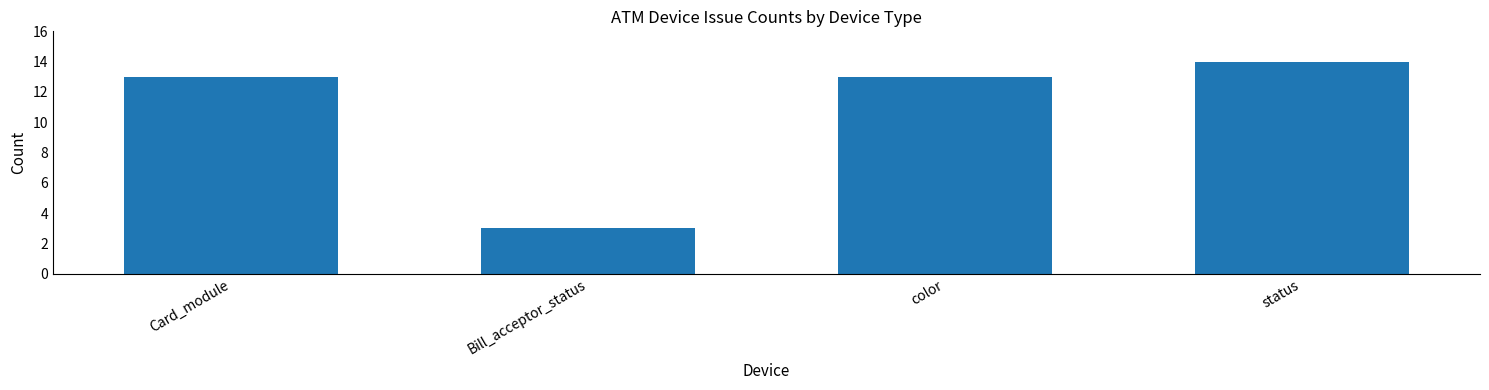

What is the label of the 4th bar from the right?

Card_module